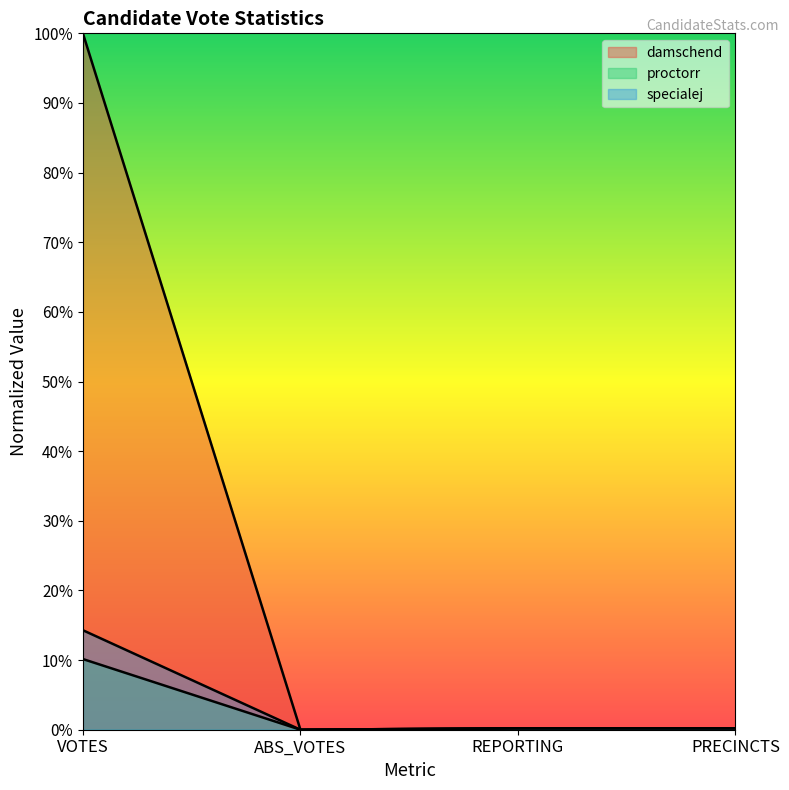

Between ABS_VOTES and PRECINCTS, which series saw the biggest shift?

damschend